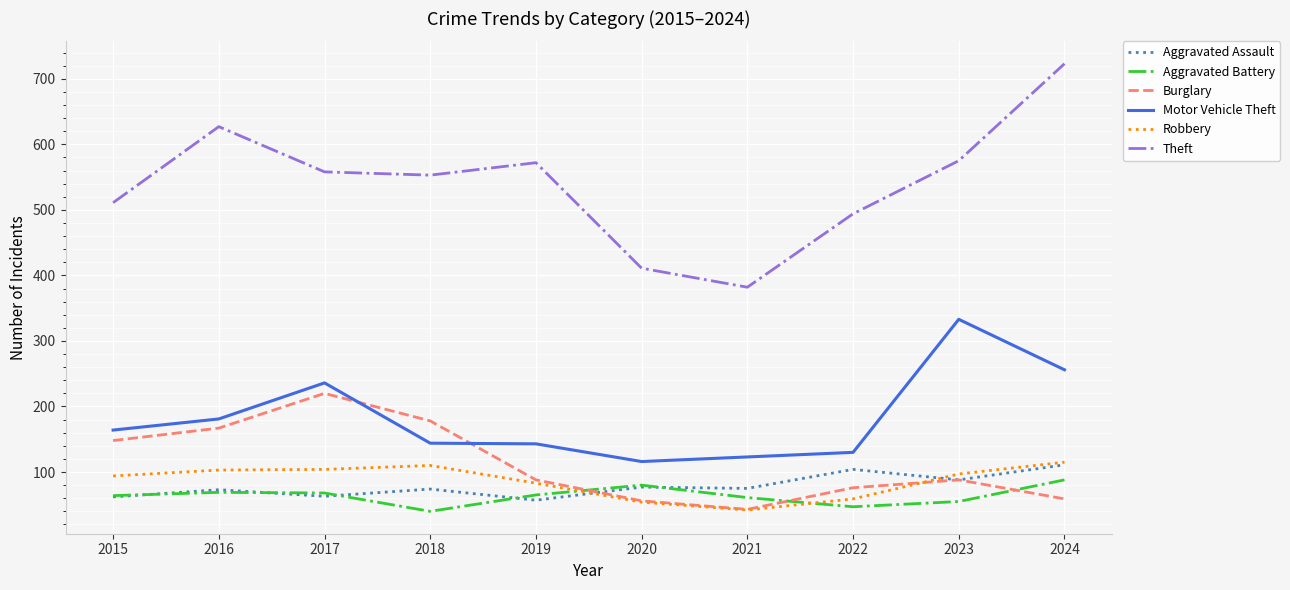

Is it true that Motor Vehicle Theft equals 123 at 2021?

True